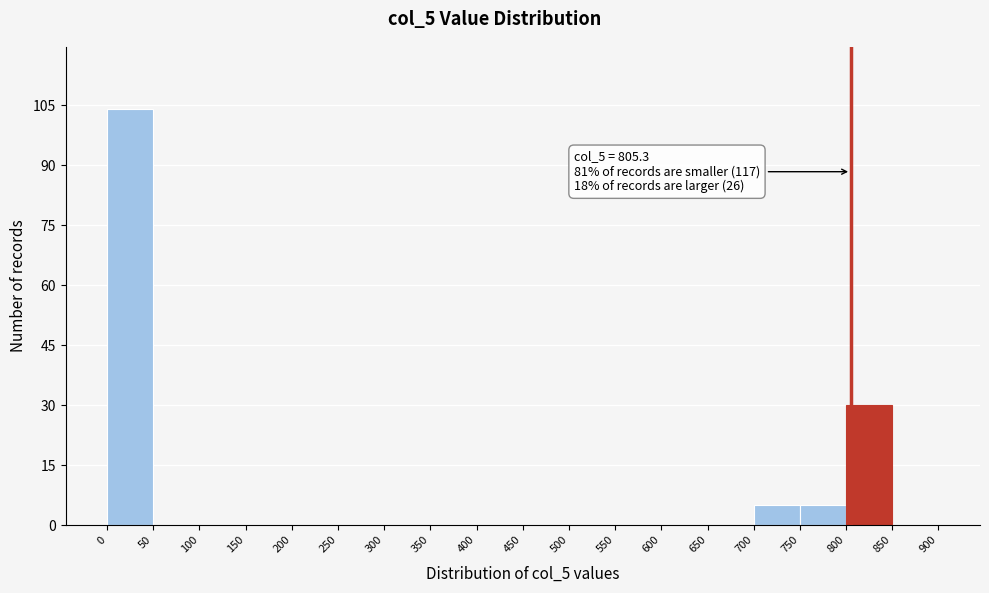

Over which range of the x-axis is the bar tallest?

0 to 50